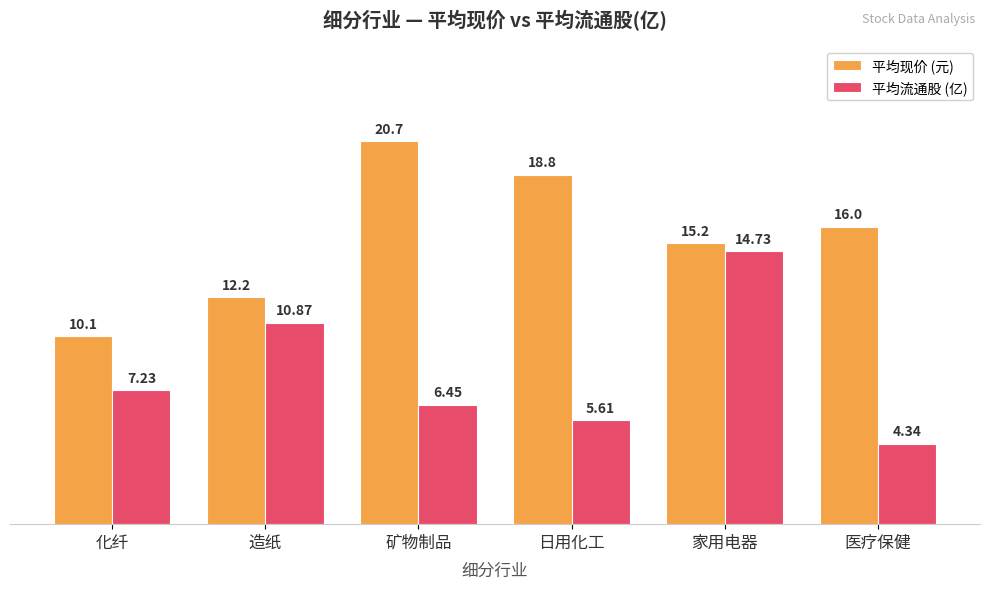

How many bars are there in total?

12